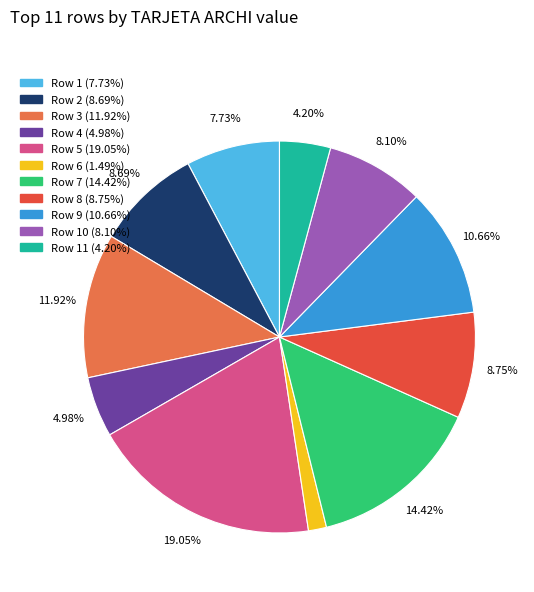

Is there any slice that represents more than half of the pie?

No